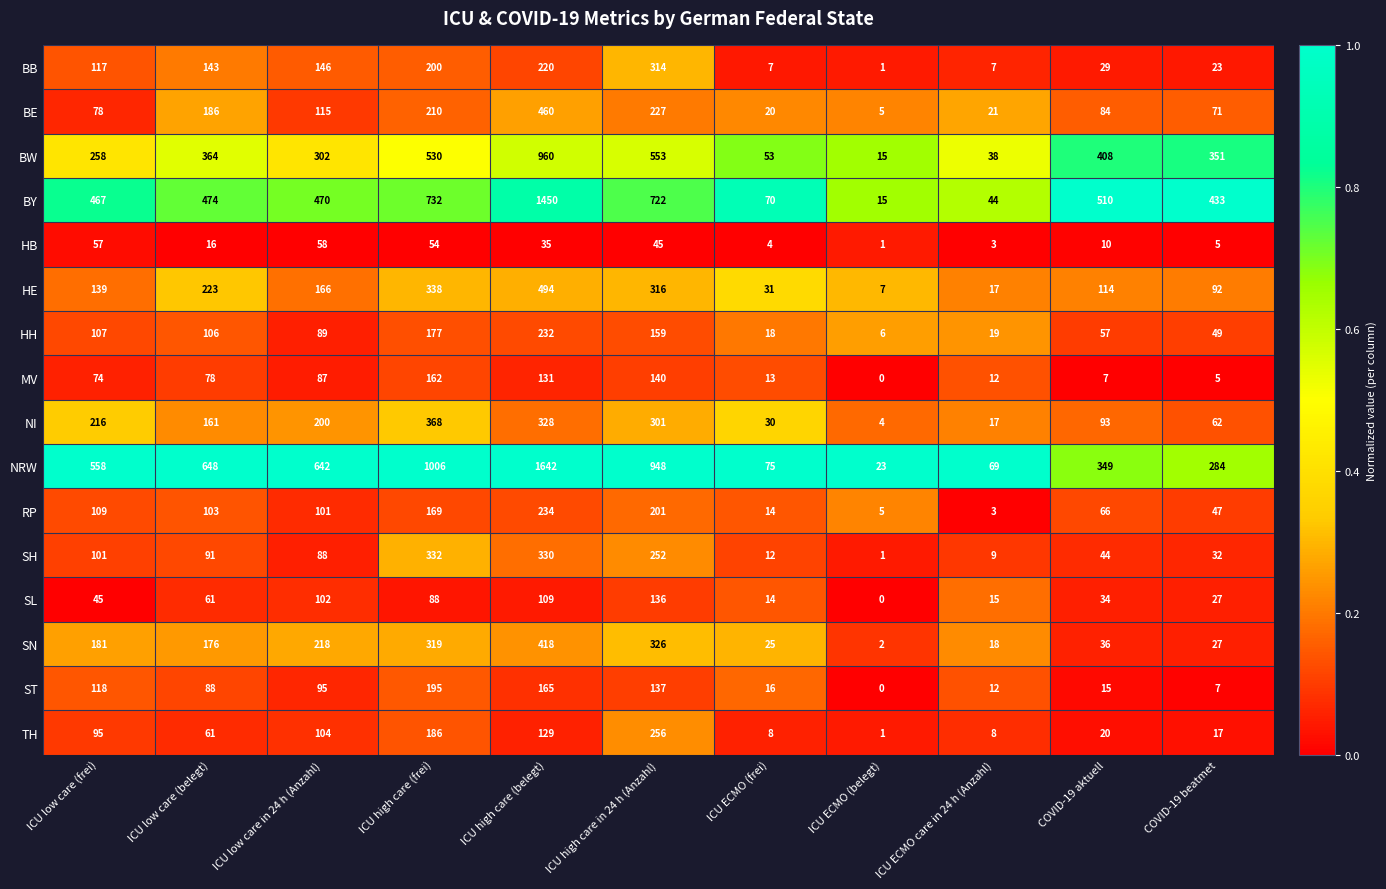

What is the difference between the NI values at ICU high care in 24 h (Anzahl) and ICU ECMO (frei)?

271